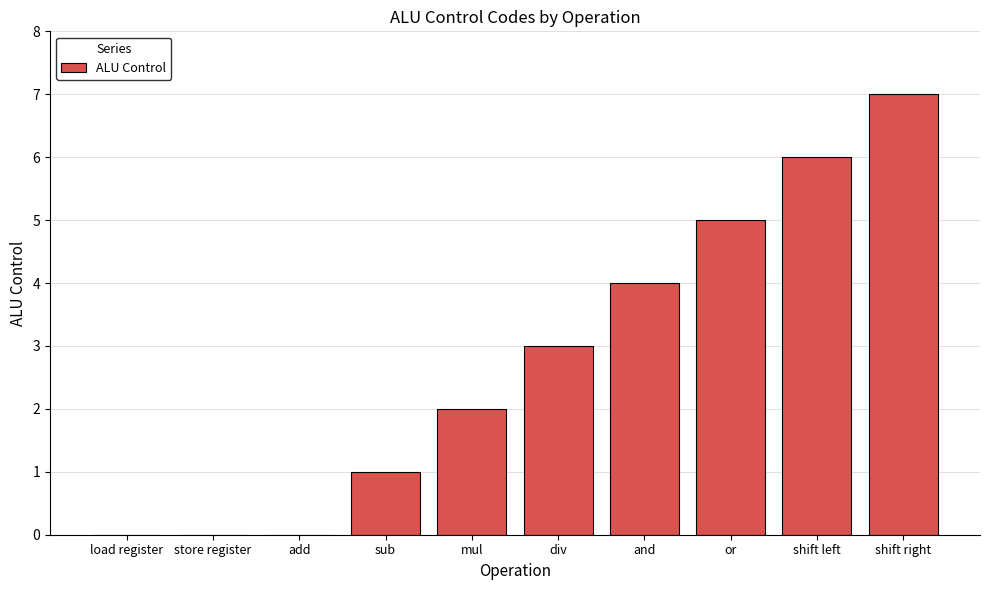

Between and and load register, which is larger?

and